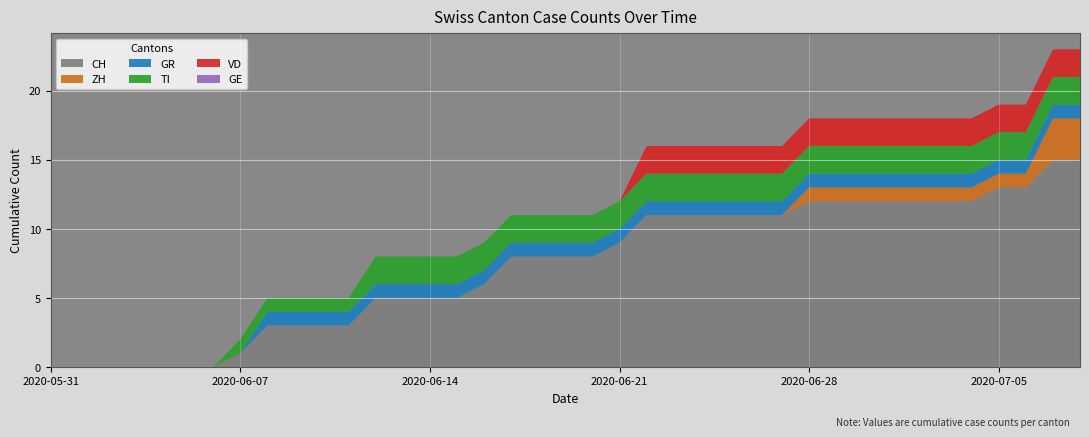

Reading left to right, extract all data points from this chart.

CH: 0	0	0	0	0	0	0	1	3	3	3	3	5	5	5	5	6	8	8	8	8	9	11	11	11	11	11	11	12	12	12	12	12	12	12	13	13	15	15
ZH: 0	0	0	0	0	0	0	0	0	0	0	0	0	0	0	0	0	0	0	0	0	0	0	0	0	0	0	0	1	1	1	1	1	1	1	1	1	3	3
GR: 0	0	0	0	0	0	0	0	1	1	1	1	1	1	1	1	1	1	1	1	1	1	1	1	1	1	1	1	1	1	1	1	1	1	1	1	1	1	1
TI: 0	0	0	0	0	0	0	1	1	1	1	1	2	2	2	2	2	2	2	2	2	2	2	2	2	2	2	2	2	2	2	2	2	2	2	2	2	2	2
VD: 0	0	0	0	0	0	0	0	0	0	0	0	0	0	0	0	0	0	0	0	0	0	2	2	2	2	2	2	2	2	2	2	2	2	2	2	2	2	2
GE: 0	0	0	0	0	0	0	0	0	0	0	0	0	0	0	0	0	0	0	0	0	0	0	0	0	0	0	0	0	0	0	0	0	0	0	0	0	0	0